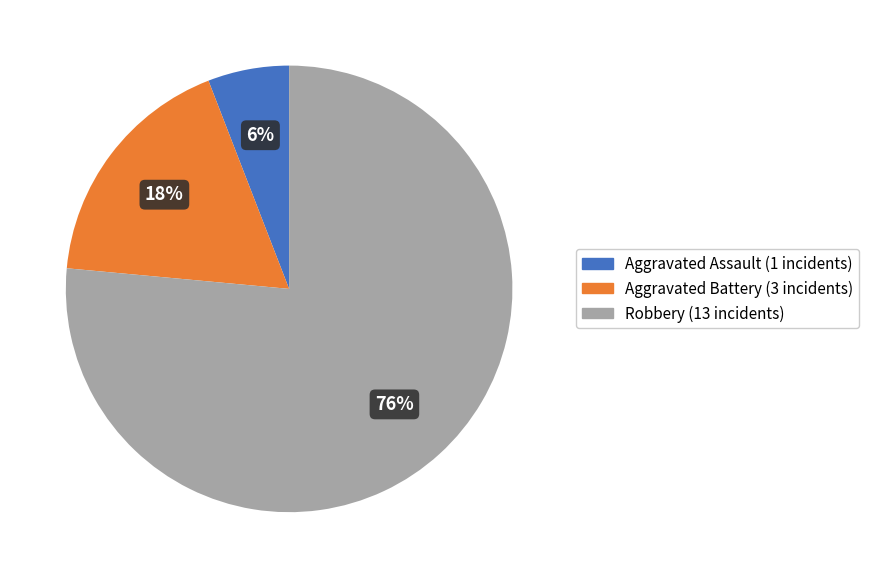

Is it true that Robbery is 83% of the pie?

False